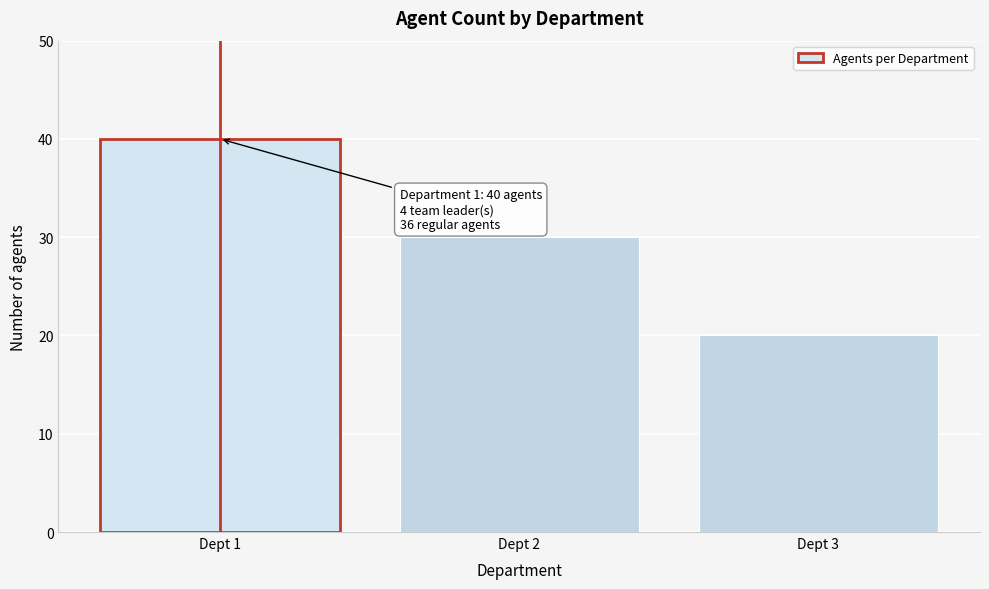

Reading left to right, what are all the values shown in this chart?

40	30	20